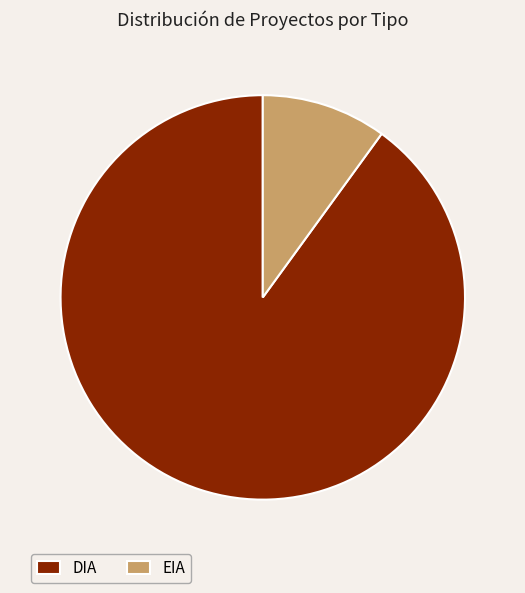

Rank the categories by value from highest to lowest.

DIA, EIA